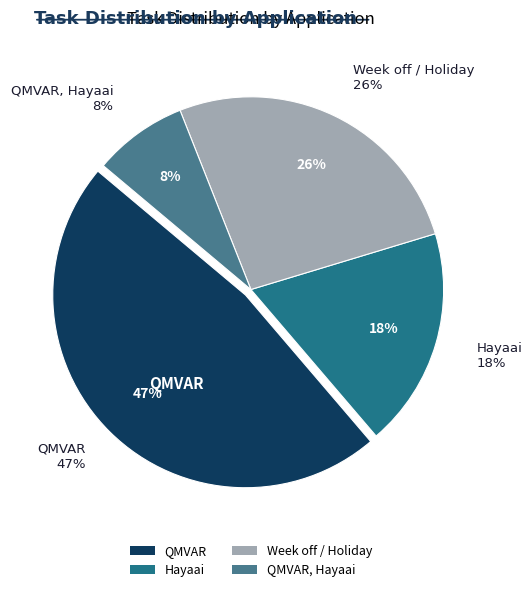

Is there a majority slice in this chart?

No